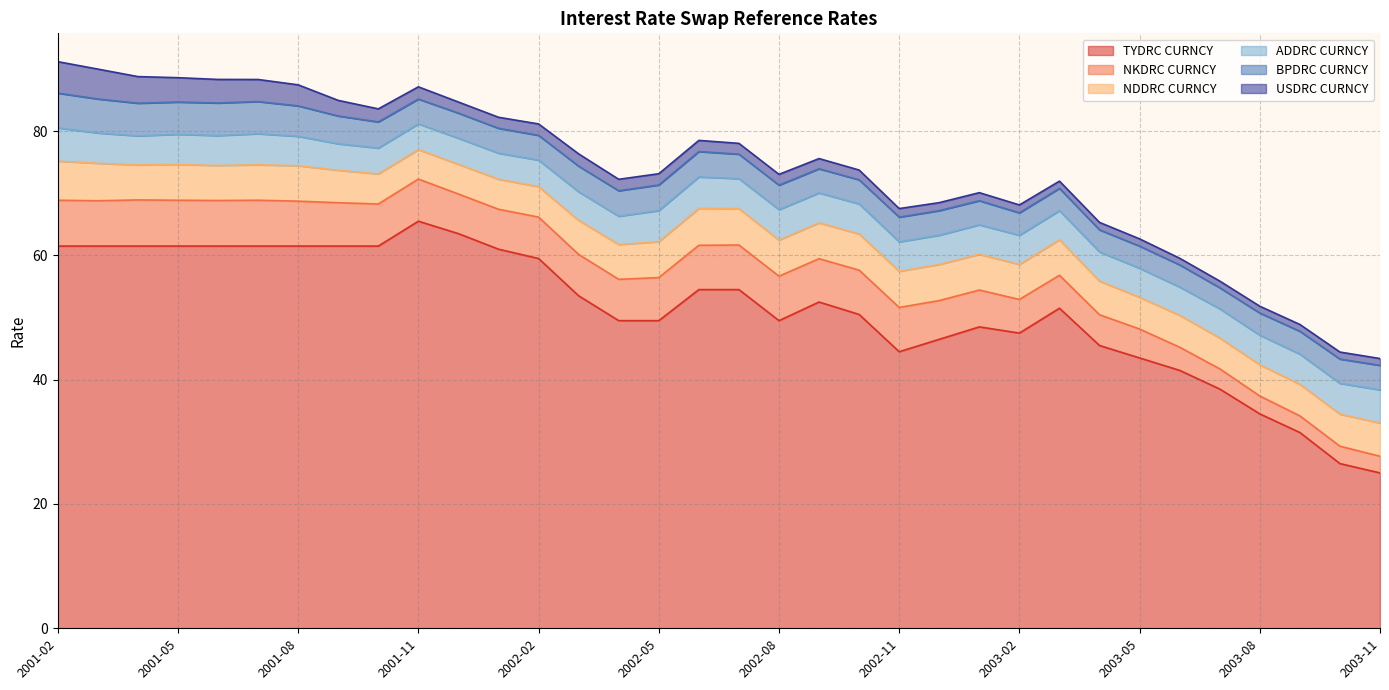

What is the minimum value shown in the chart?

1.1